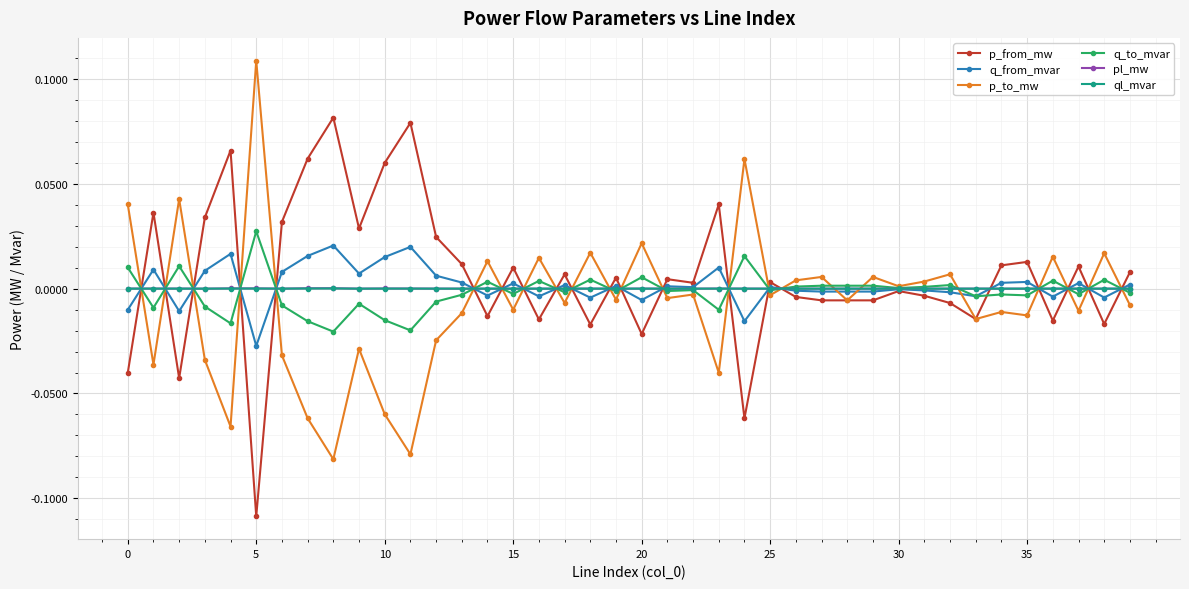

True or false: p_to_mw has more than 0 interior local peaks.

True